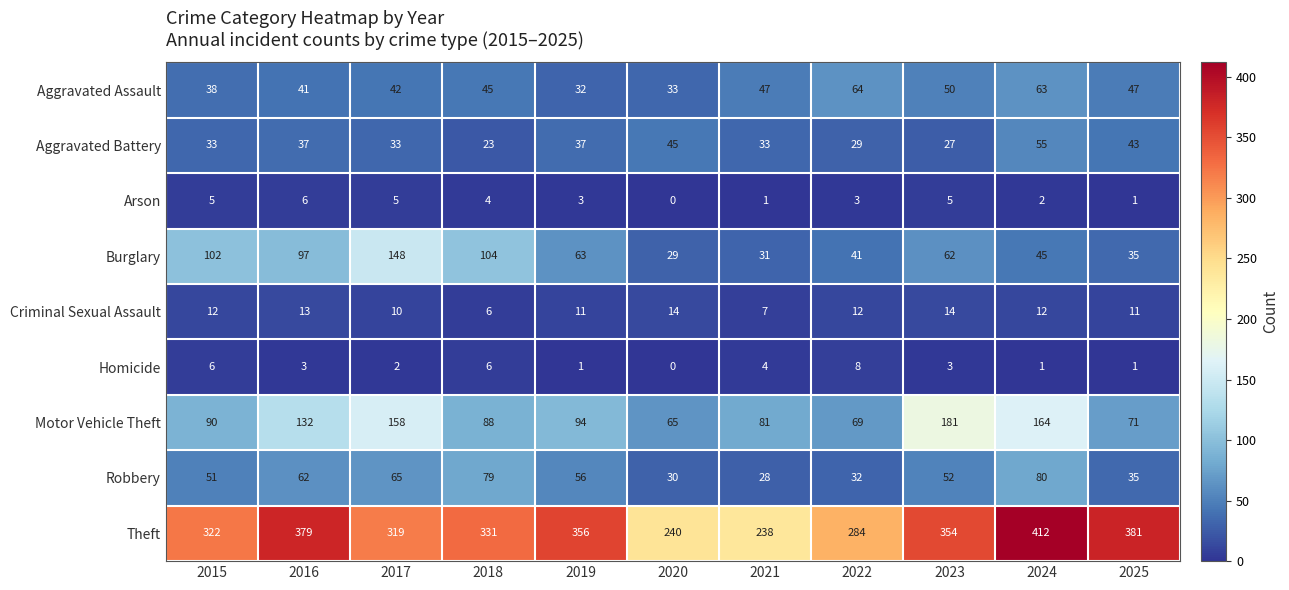

At which label does Theft first exceed 331?

2016